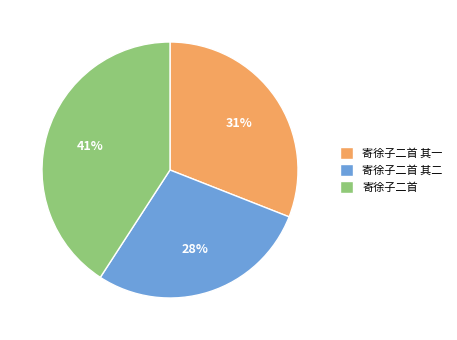

To the nearest percent, what is the combined percentage of 寄徐子二首 其一 and 寄徐子二首?

72%